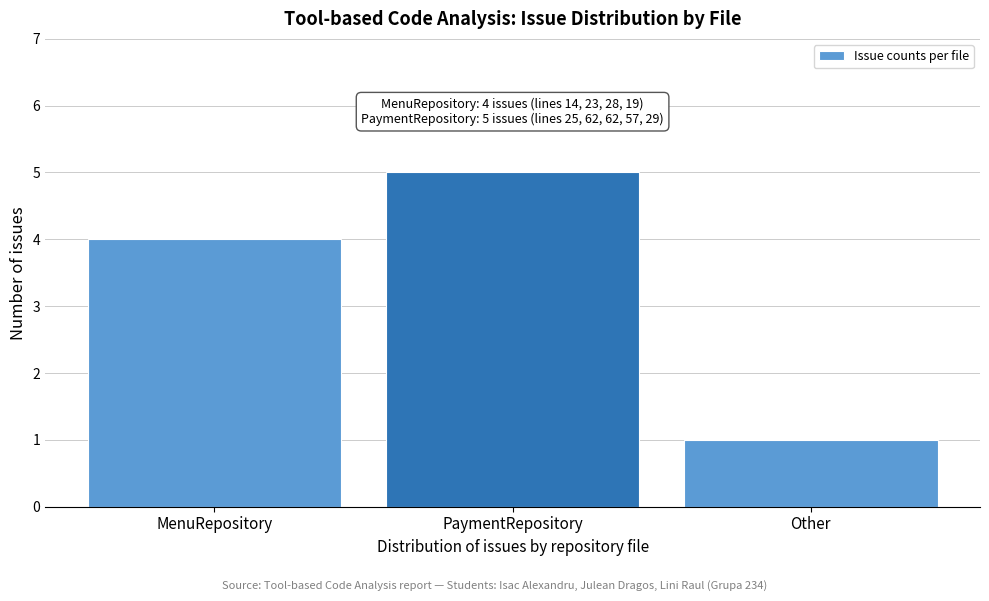

Reading left to right, extract all data points from this chart.

4	5	1